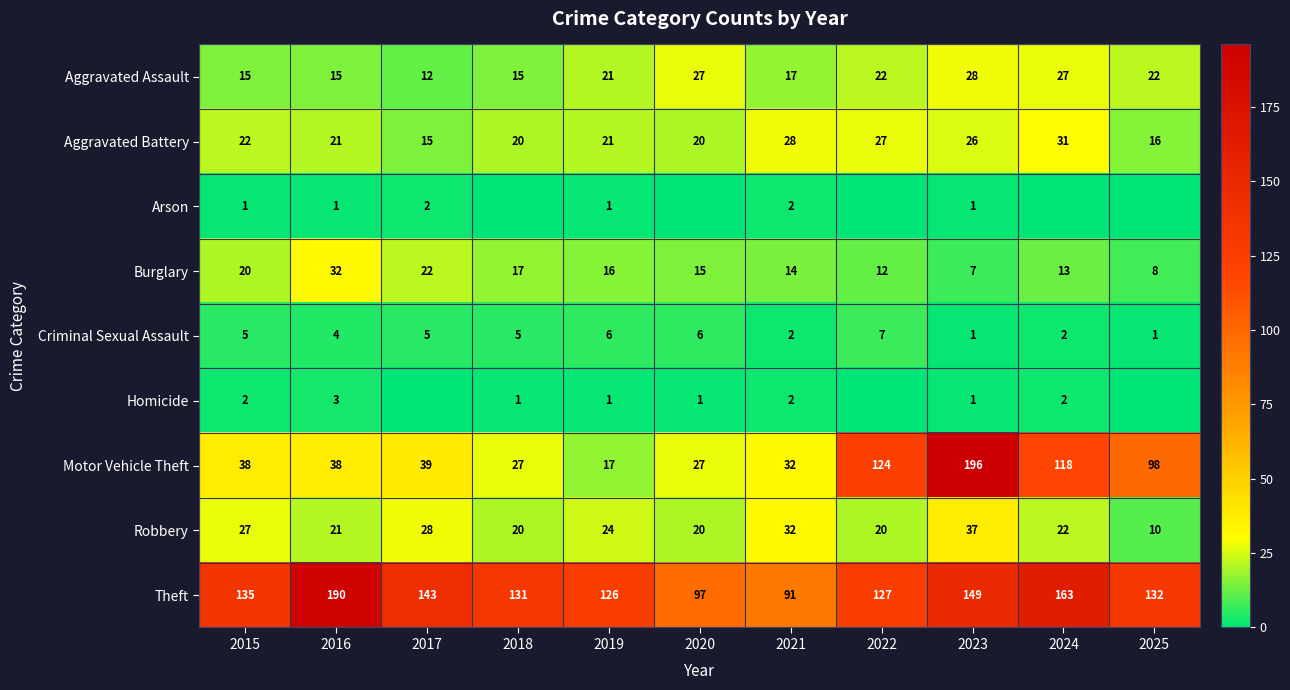

What is the difference between the maximum and minimum values in the Criminal Sexual Assault series?

6